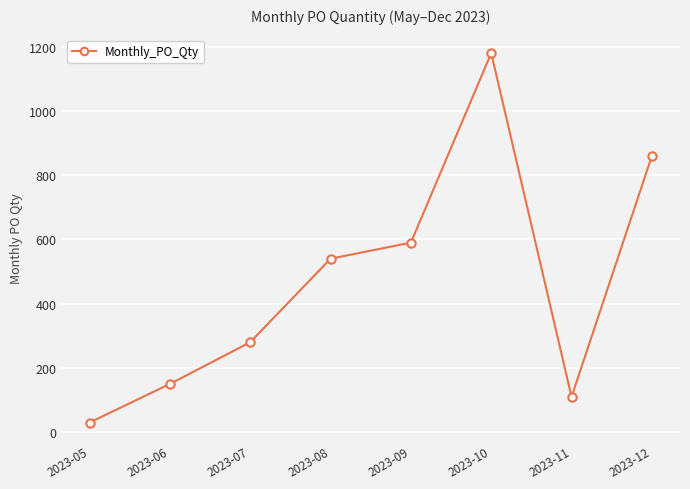

How many categories are shown in the chart?

8